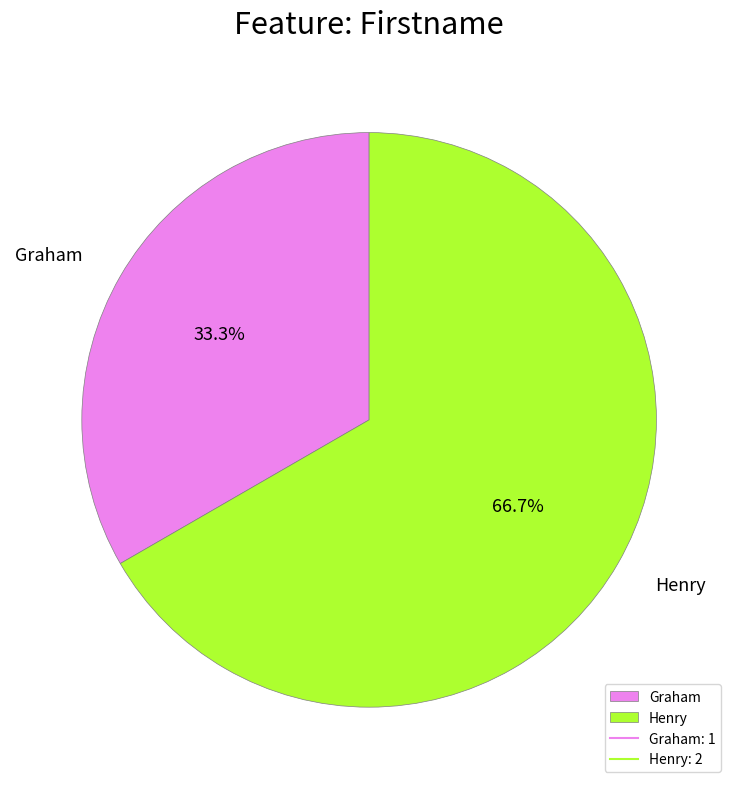

To the nearest percent, what is the average slice percentage?

50%